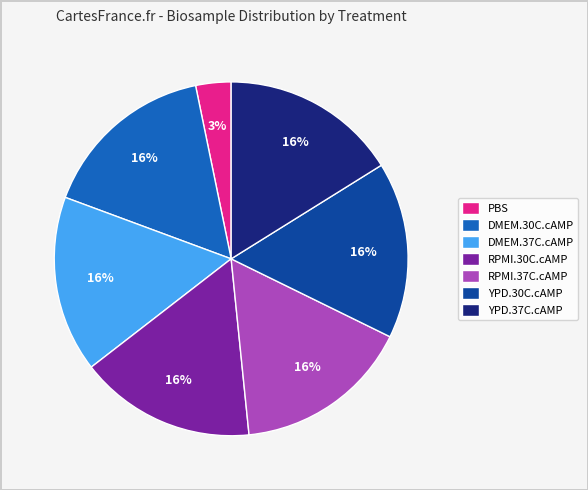

To the nearest percent, what portion does YPD.30C.cAMP represent?

16%